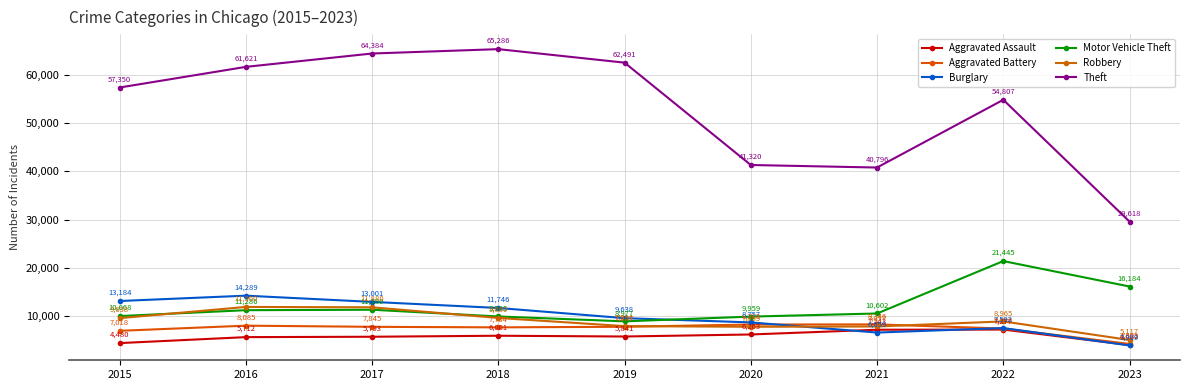

The Burglary series shows 4830 at 2016. True or false?

False